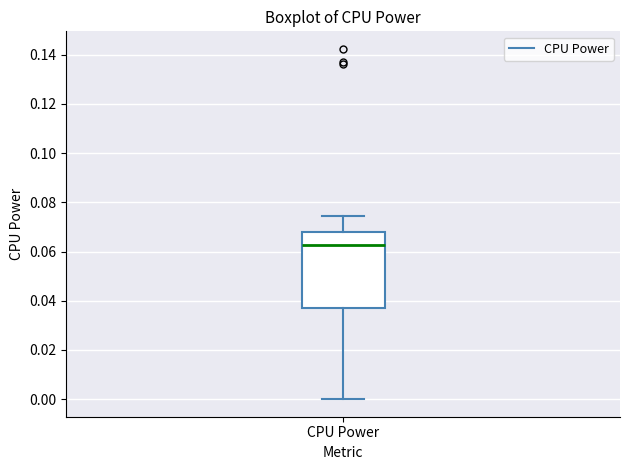

Where does the median line of the box for CPU Power sit on the y-axis? The values are not printed on the chart, so give them approximately, as read against the axis.

0.062